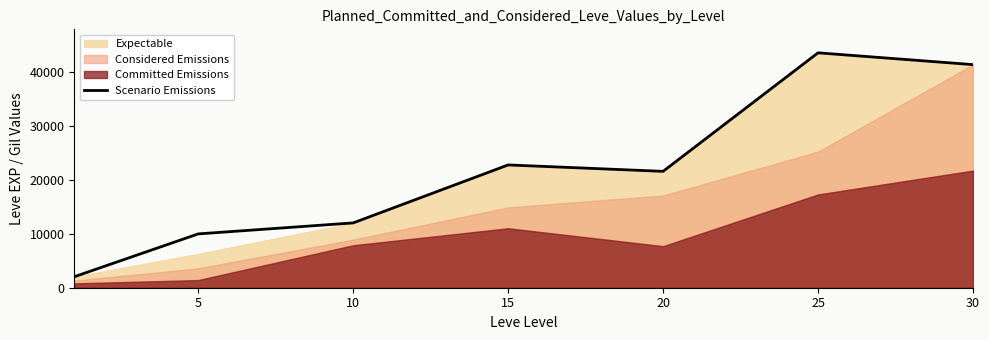

How many categories are shown in the chart?

7